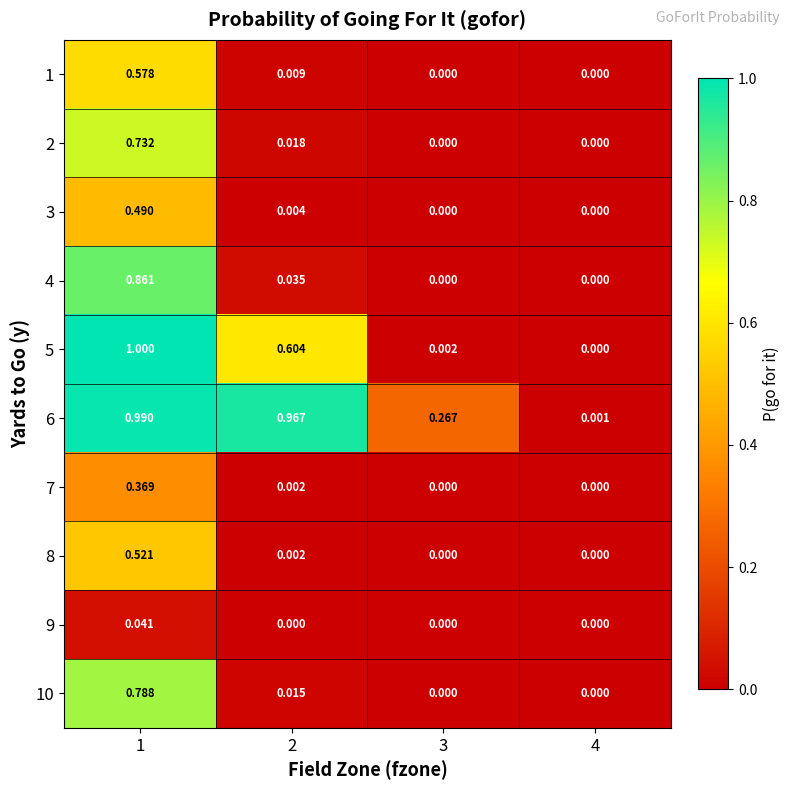

What is the spread (max minus min) of values at 2?

1.0